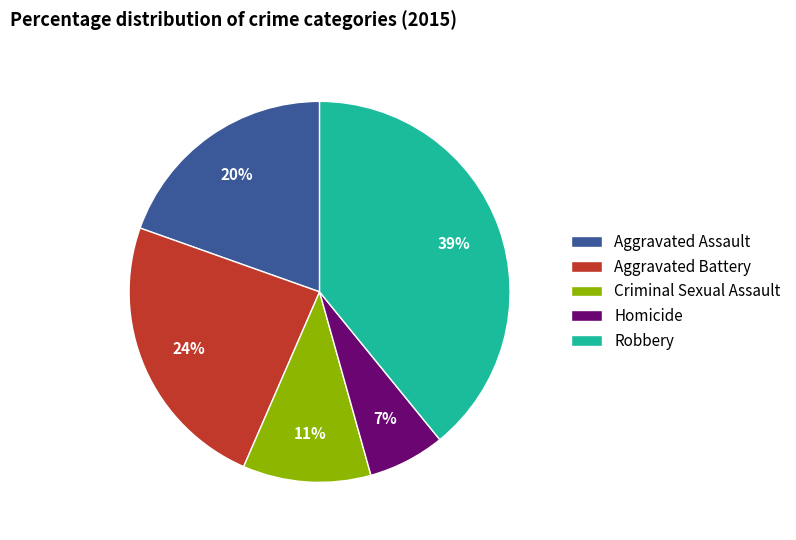

Rank the categories by value from highest to lowest.

Robbery, Aggravated Battery, Aggravated Assault, Criminal Sexual Assault, Homicide